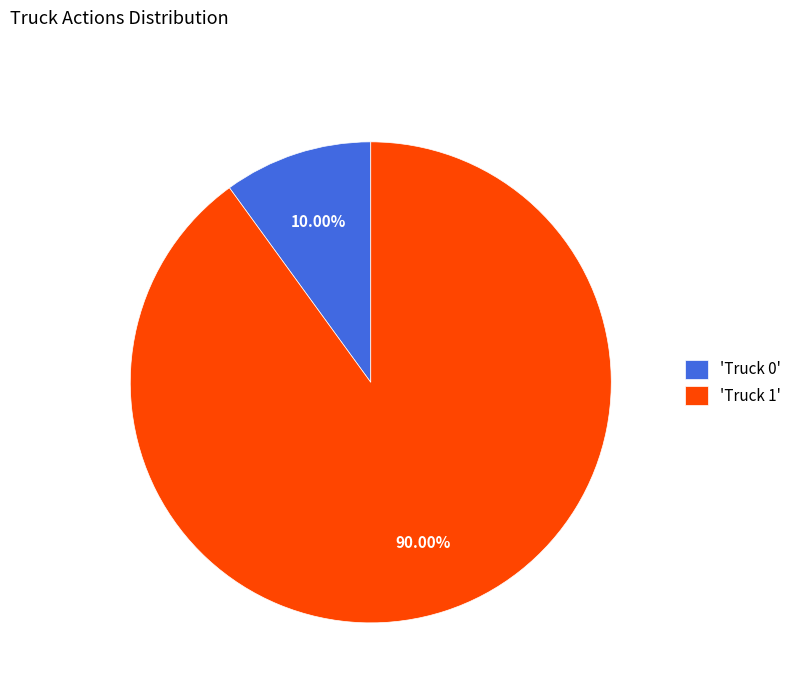

Which slice is the largest?

'Truck 1'